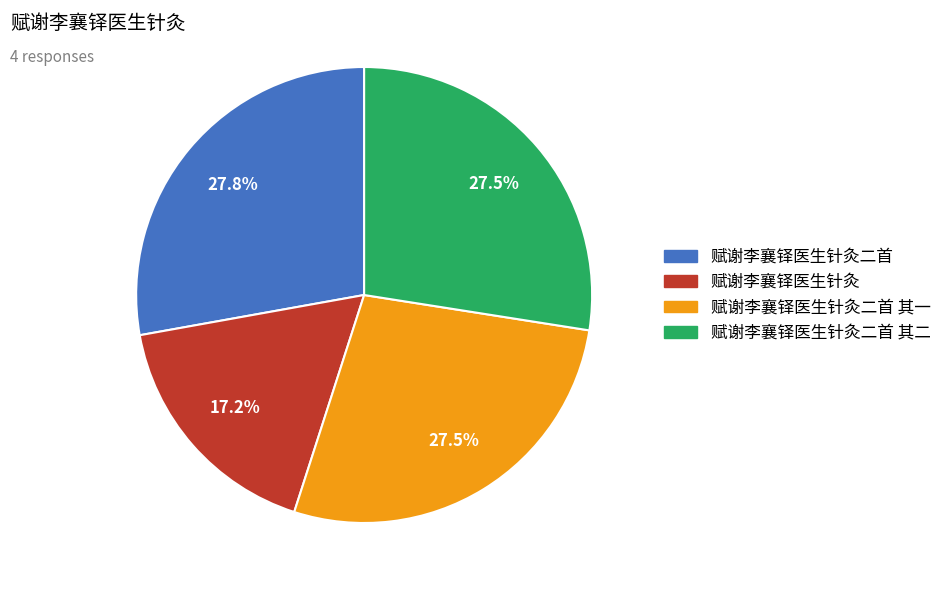

Is there a majority slice in this chart?

No